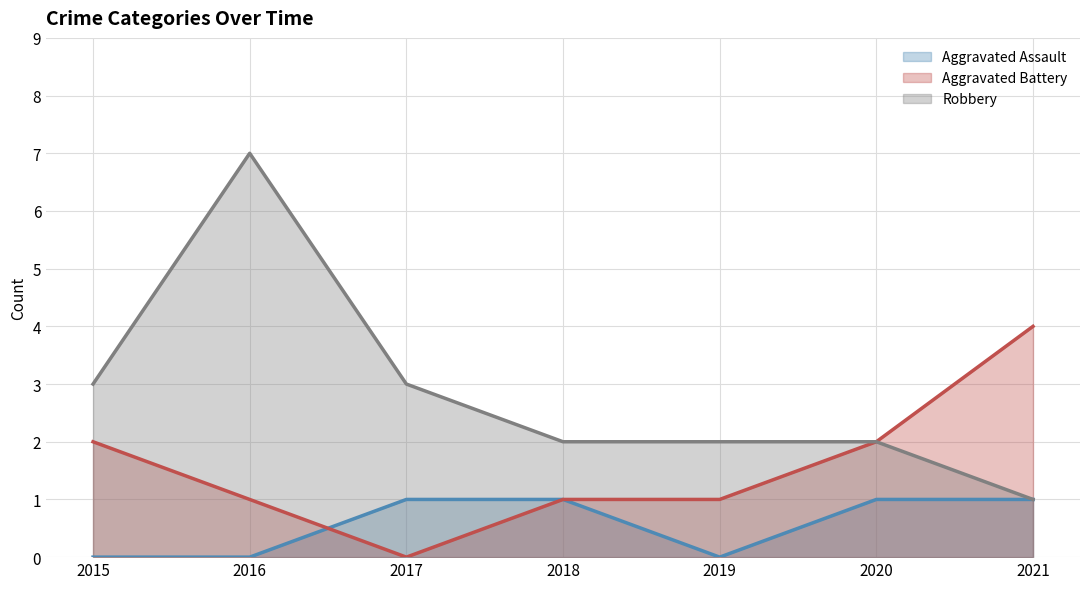

True or false: Aggravated Assault has a value of 1 at 2015.

False